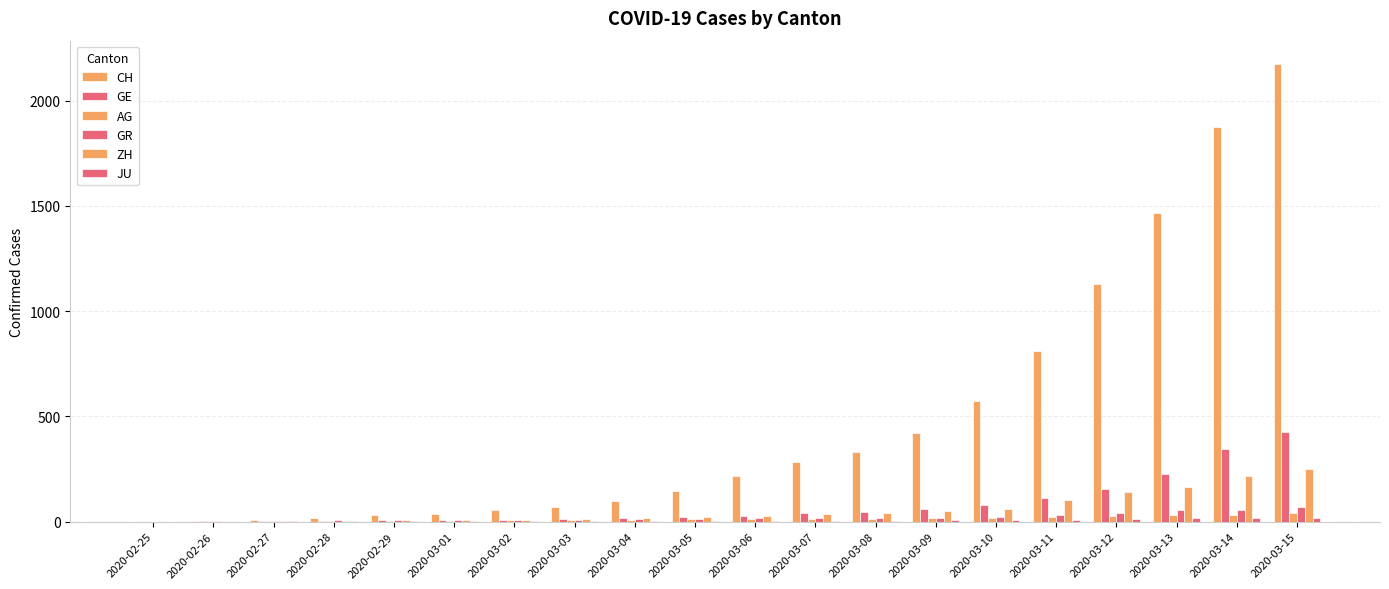

At which label does AG first exceed 12?

2020-03-07